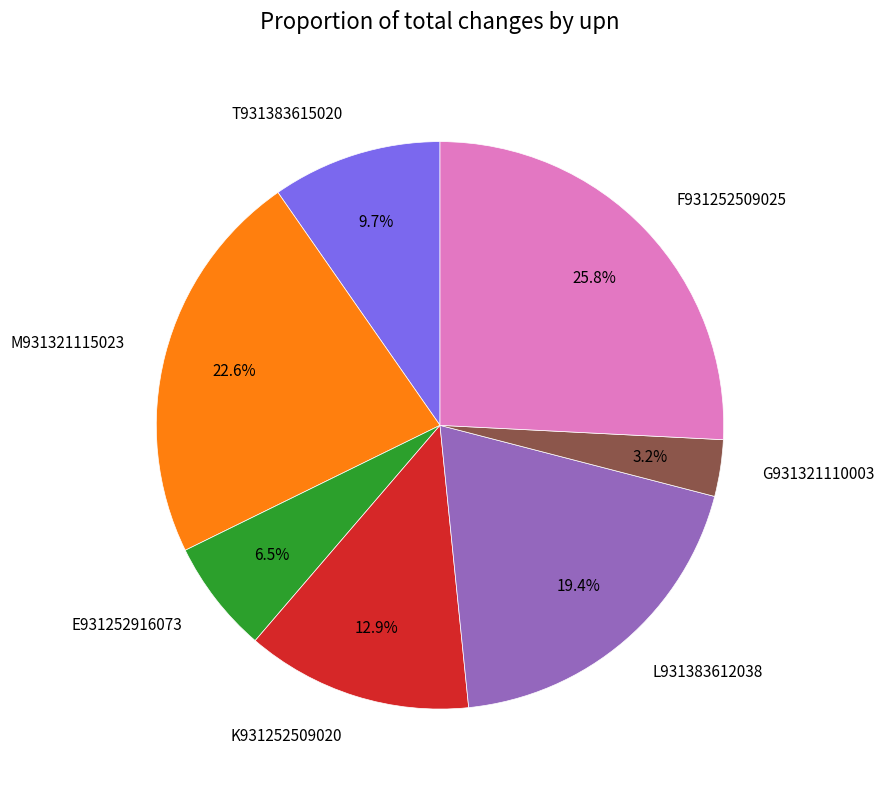

Count the number of slices in the pie.

7